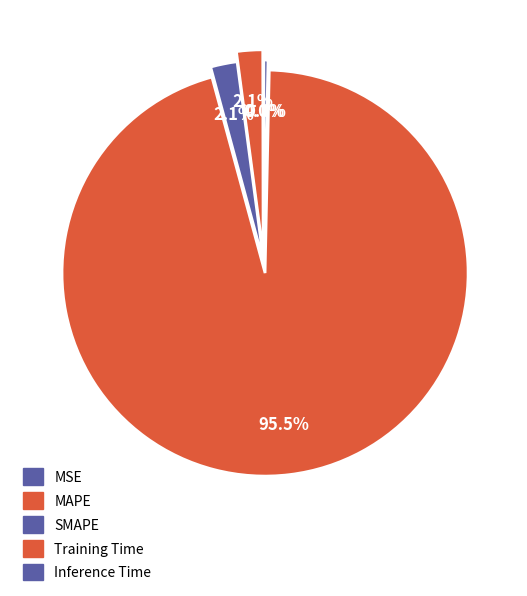

What portion of the pie excludes MAPE?

97.9%